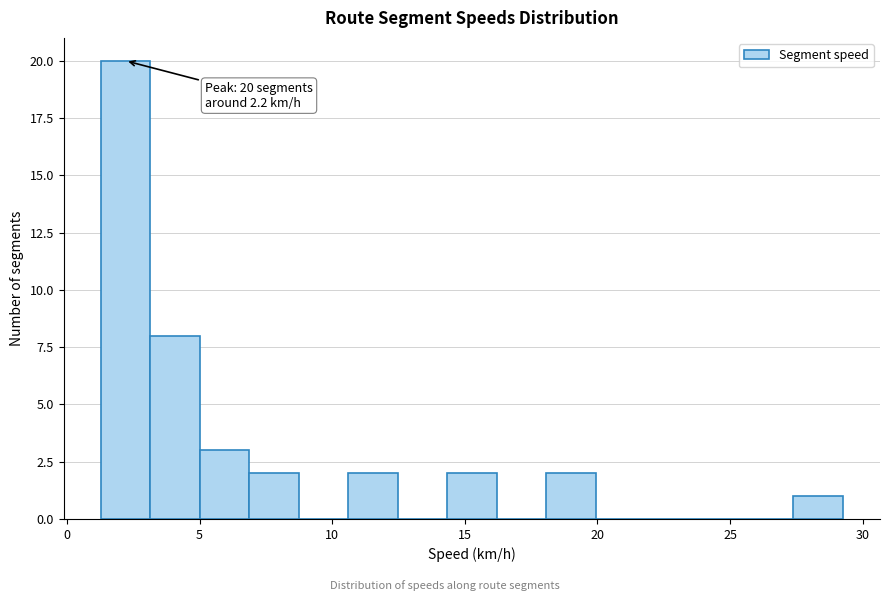

Around what value on the x-axis is the tallest bar? Give the approximate position of its centre, as read against the axis.

2.0